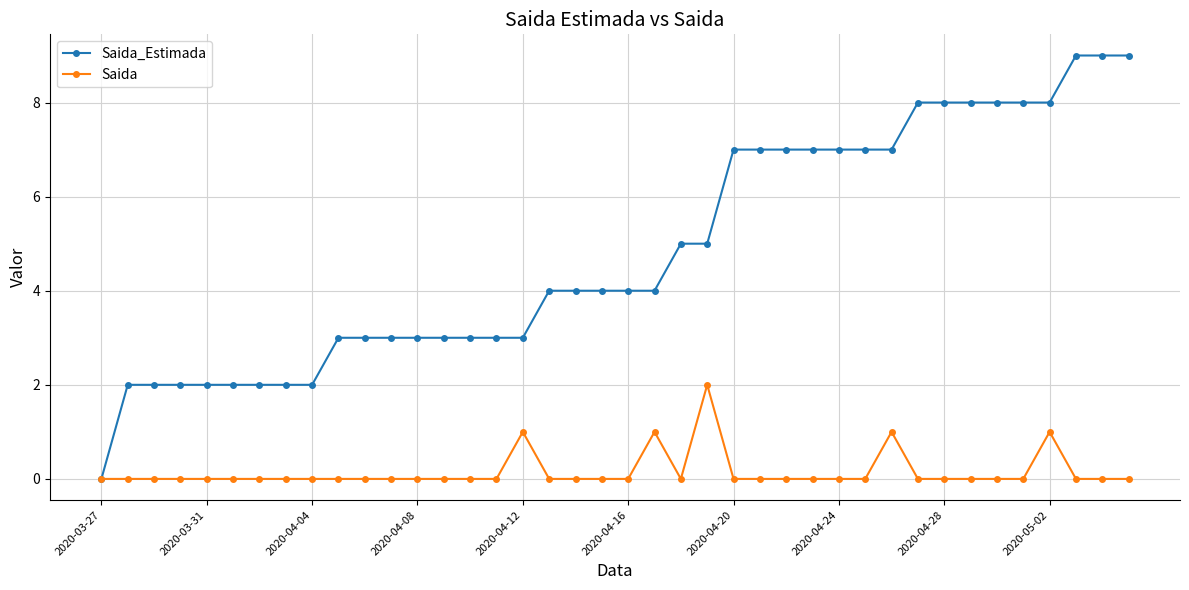

What is the value of the Saida_Estimada point at the 35th from the left?

8